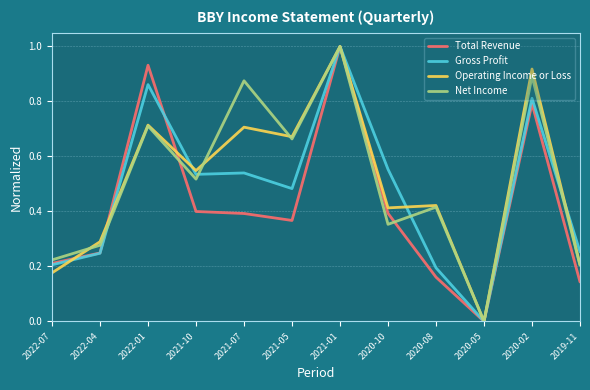

What is the sum of all Net Income values?

6.1